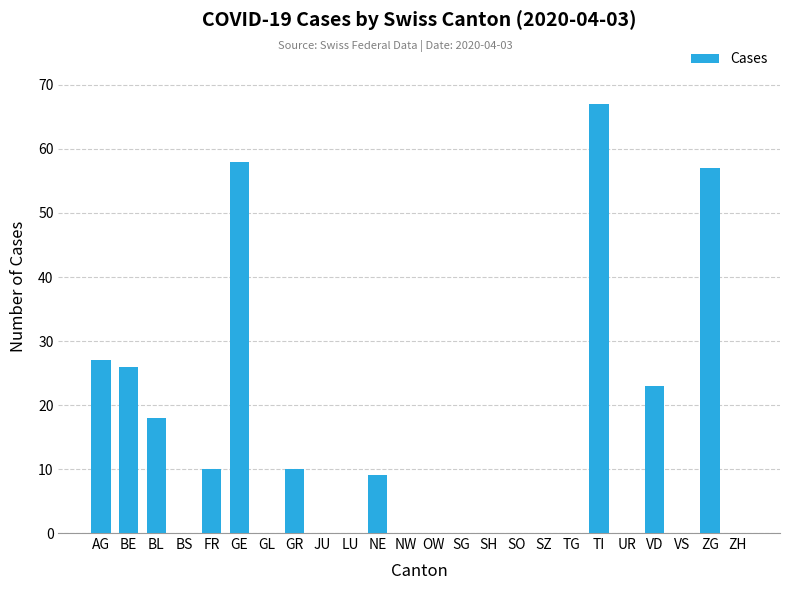

Does the chart contain stacked bars?

No